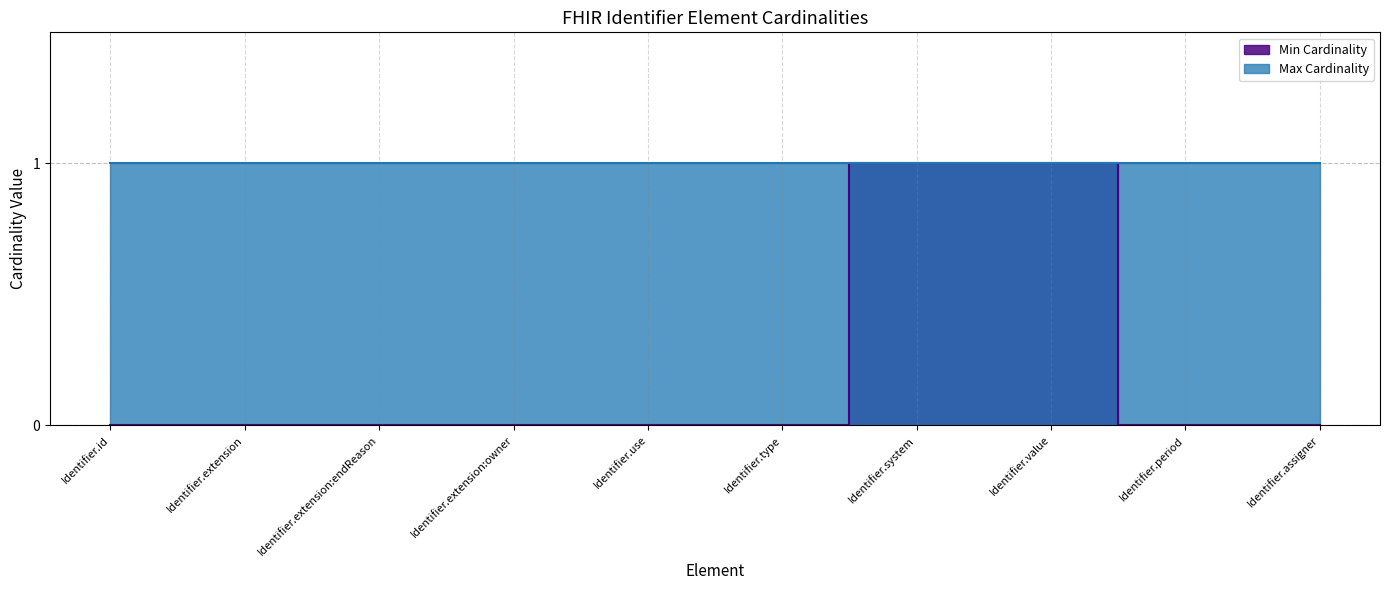

What is the difference between the second highest and minimum values?

1